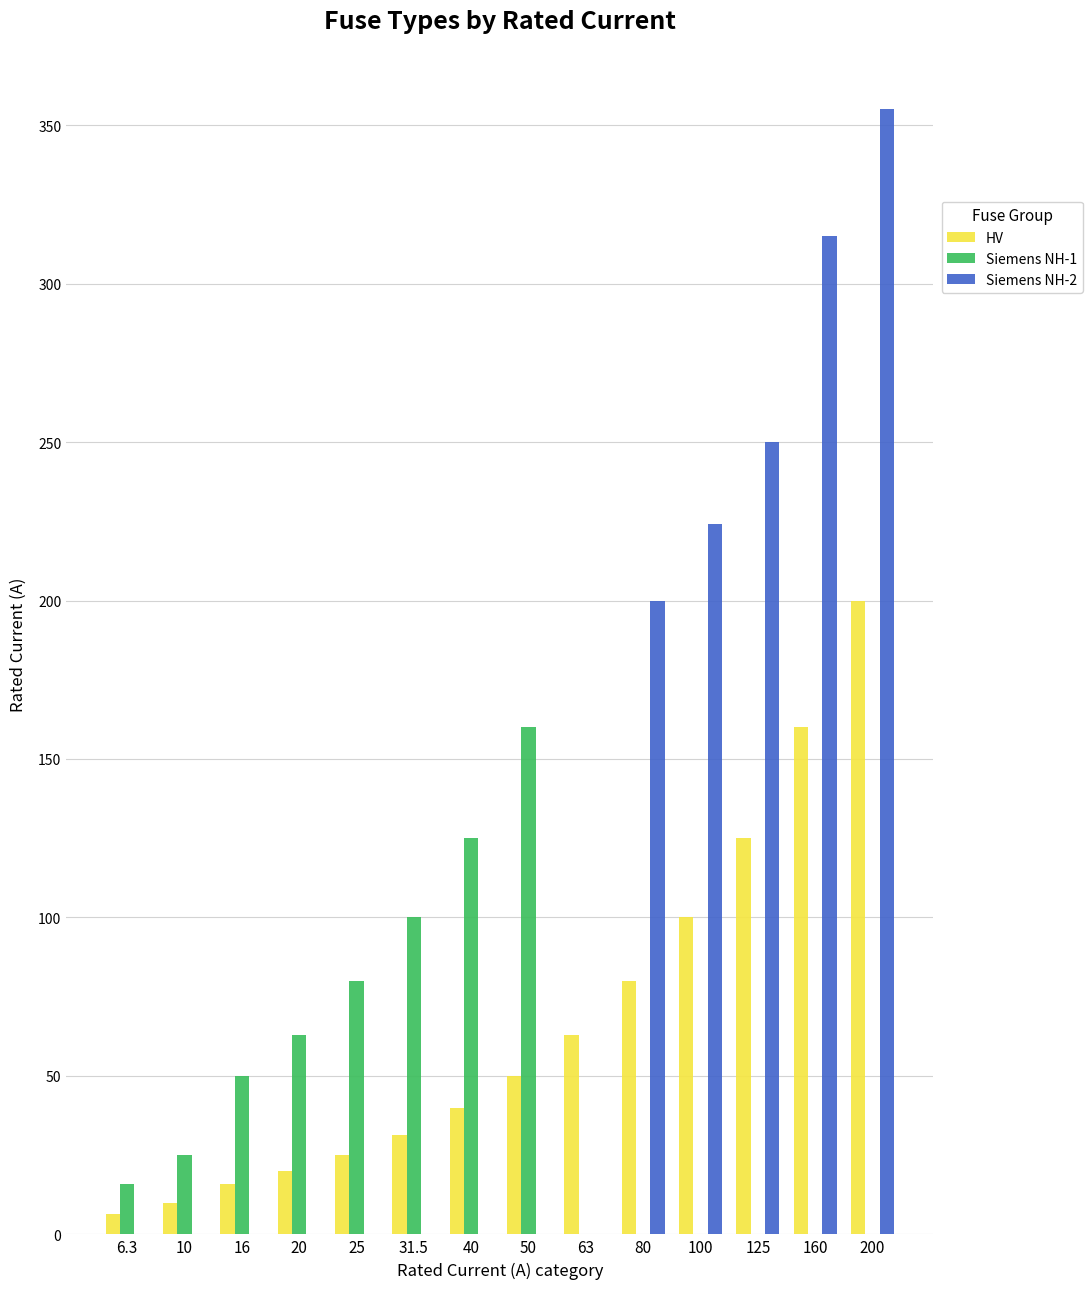

Are the bars horizontal?

No